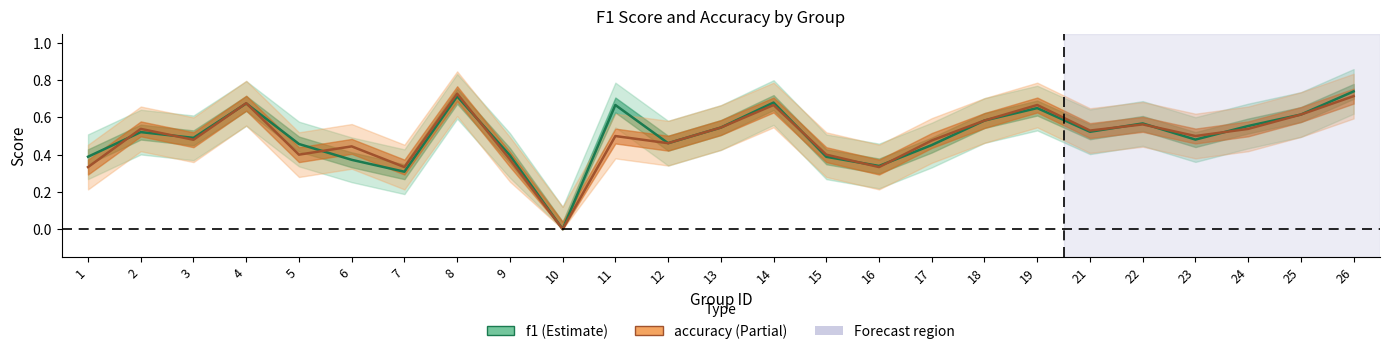

At which category does f1 reach its first local valley?

3